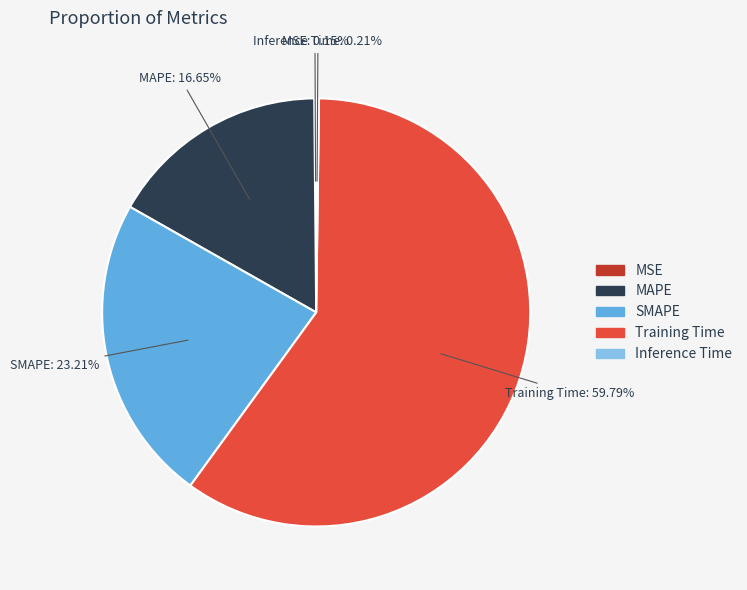

To the nearest percent, what is the average slice percentage?

20%